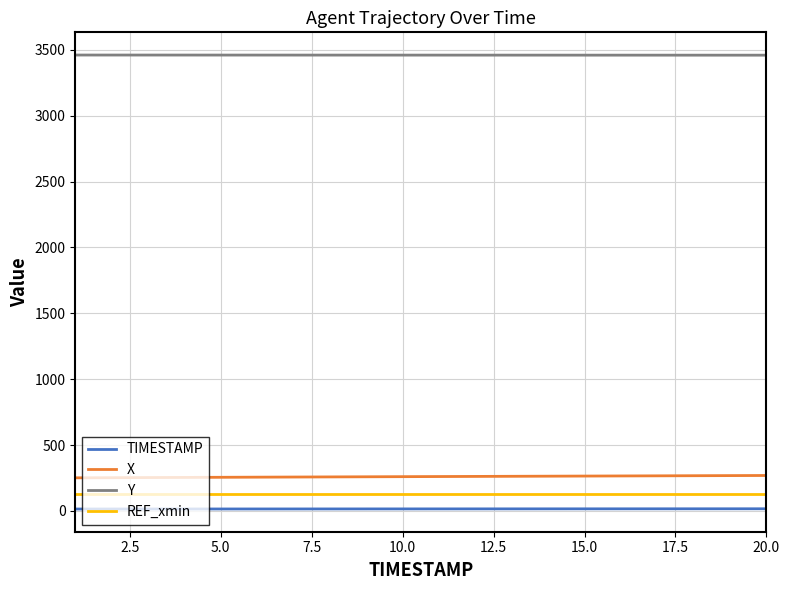

True or false: REF_xmin and X cross at least once.

False